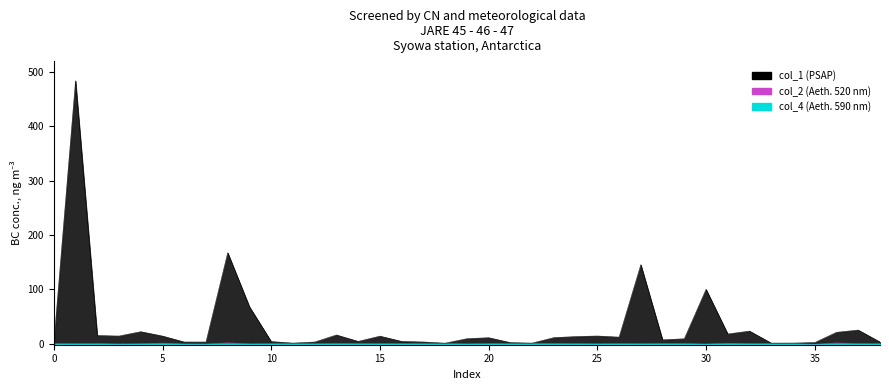

Which series has the largest total across all categories?

col_1 (PSAP)